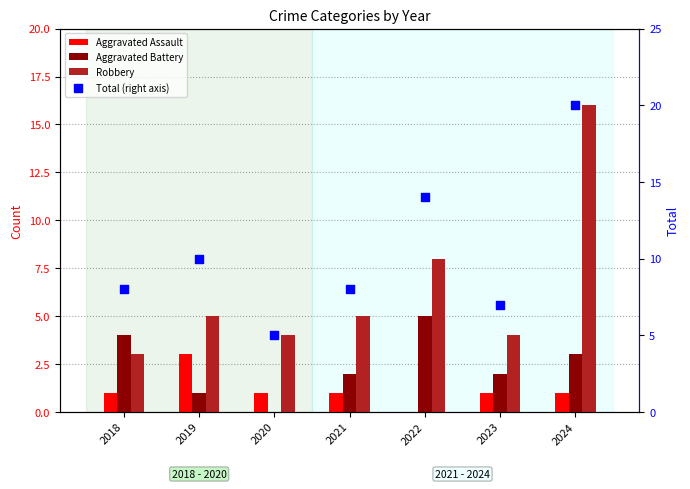

Is the value of Total (right axis) at 2023 greater than the value of Robbery at 2023?

Yes